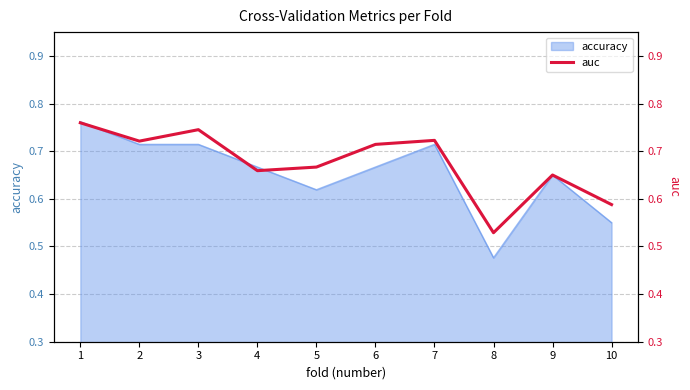

At which category does the chart reach its peak across all series?

1